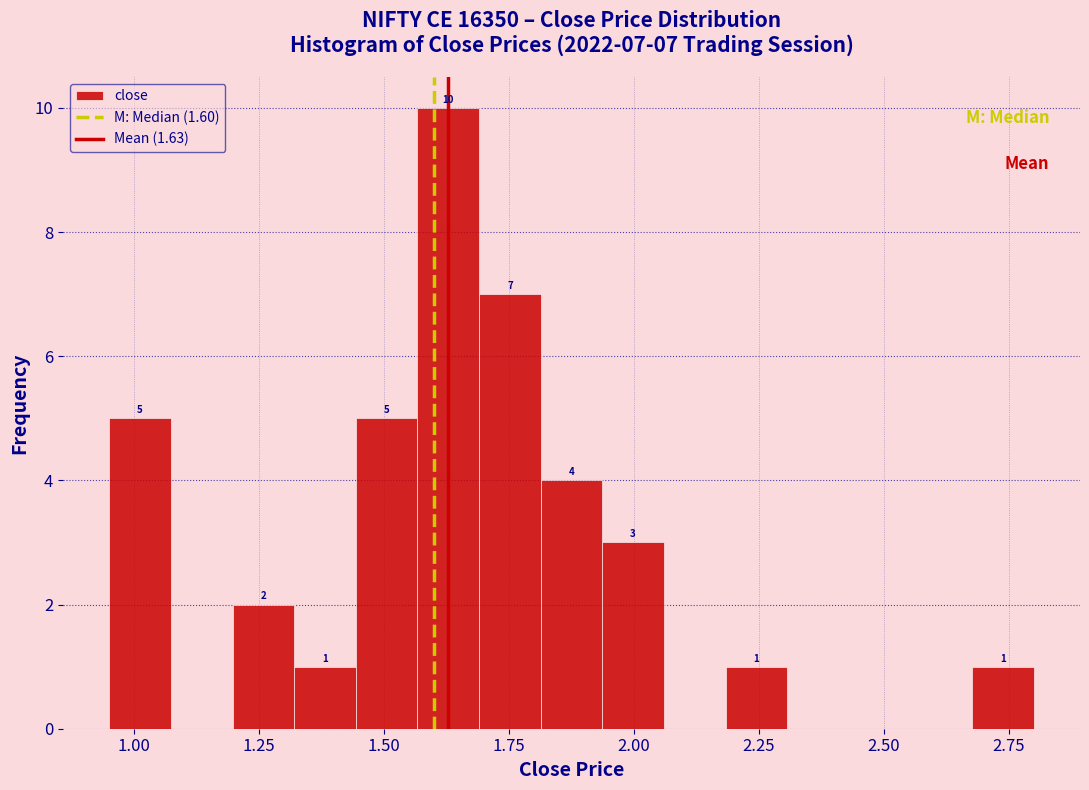

Around what value on the x-axis is the tallest bar? Give the approximate position of its centre, as read against the axis.

1.65